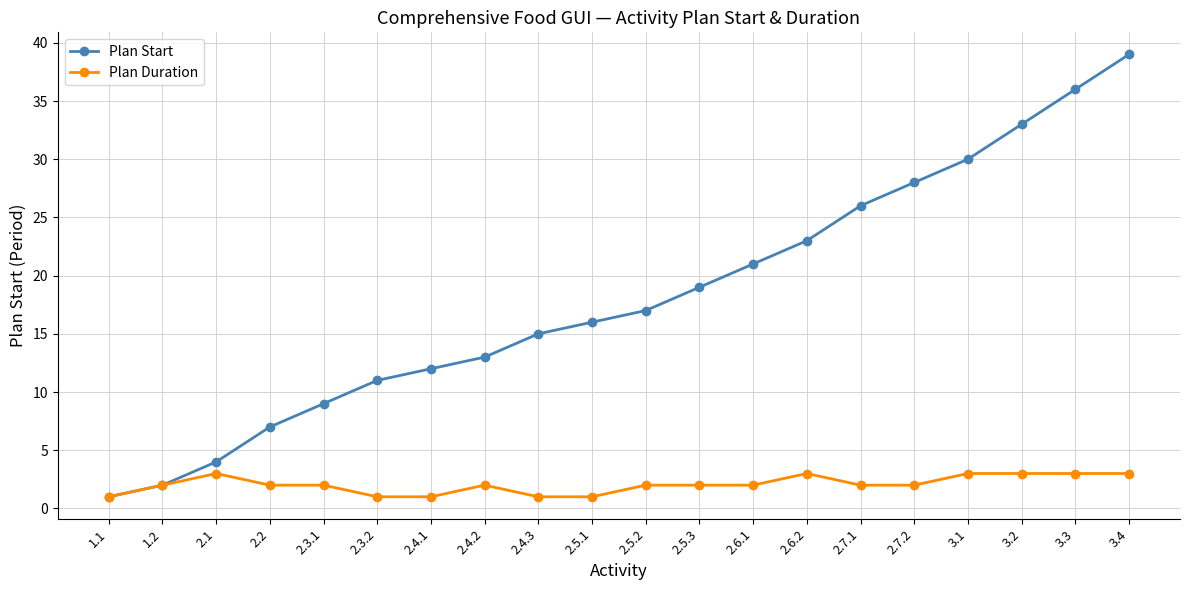

Rank the series at 2.5.1 from highest to lowest value.

Plan Start, Plan Duration